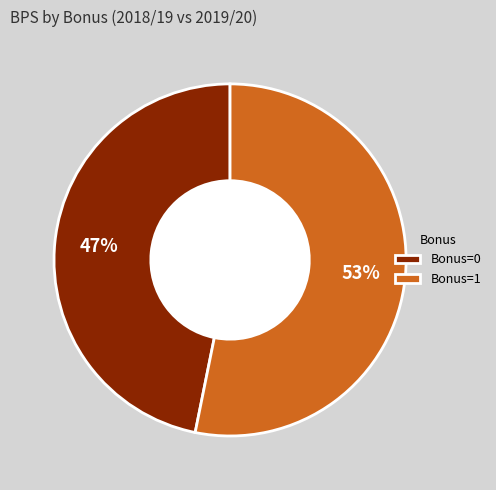

Do Bonus=1 and Bonus=0 together represent more than half of the pie?

Yes